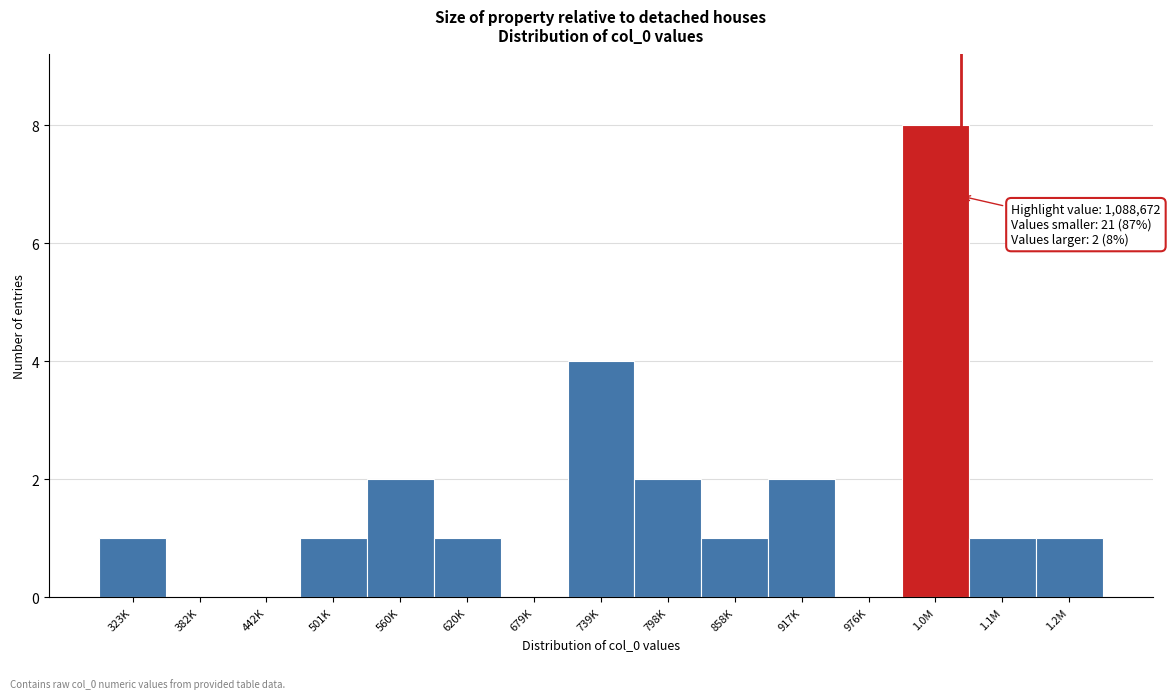

Reading left to right, extract all data points from this chart.

323K=1	382K=0	442K=0	501K=1	560K=2	620K=1	679K=0	739K=4	798K=2	858K=1	917K=2	976K=0	1.0M=8	1.1M=1	1.2M=1